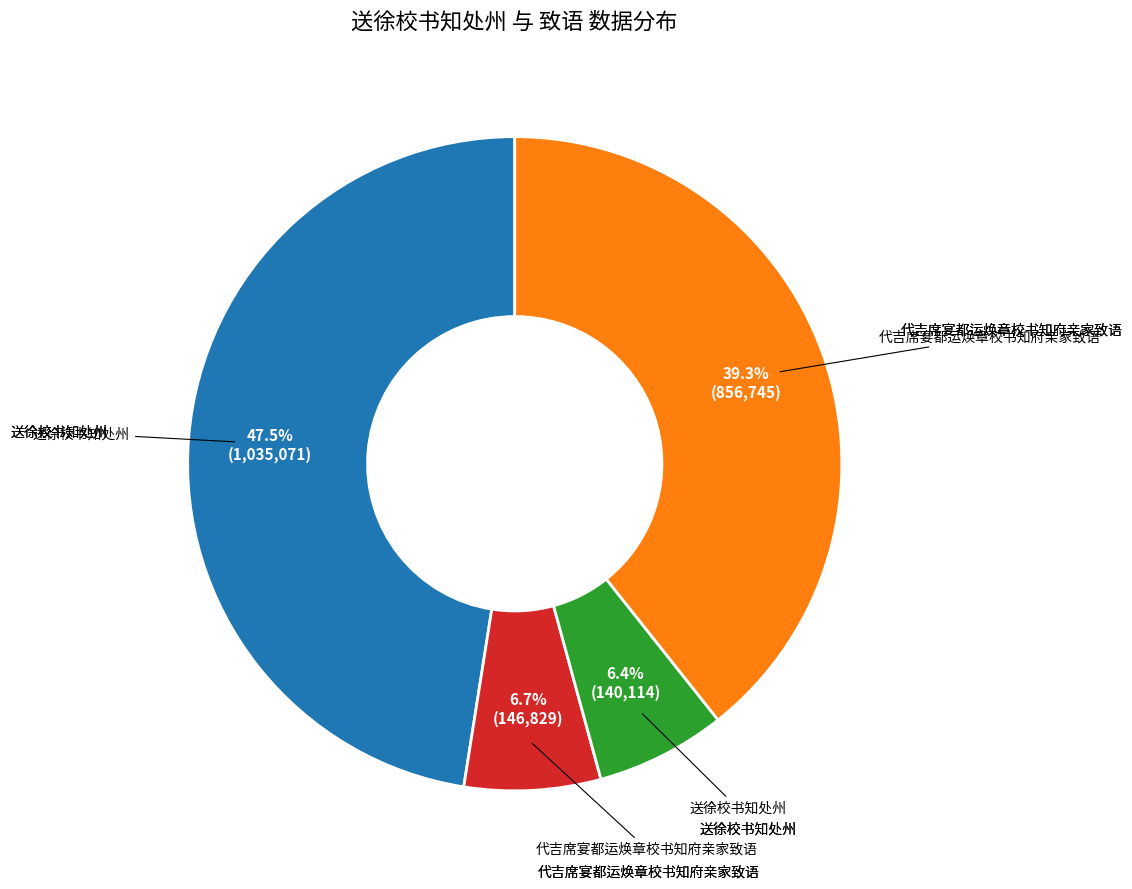

How many slices are in this pie chart?

4